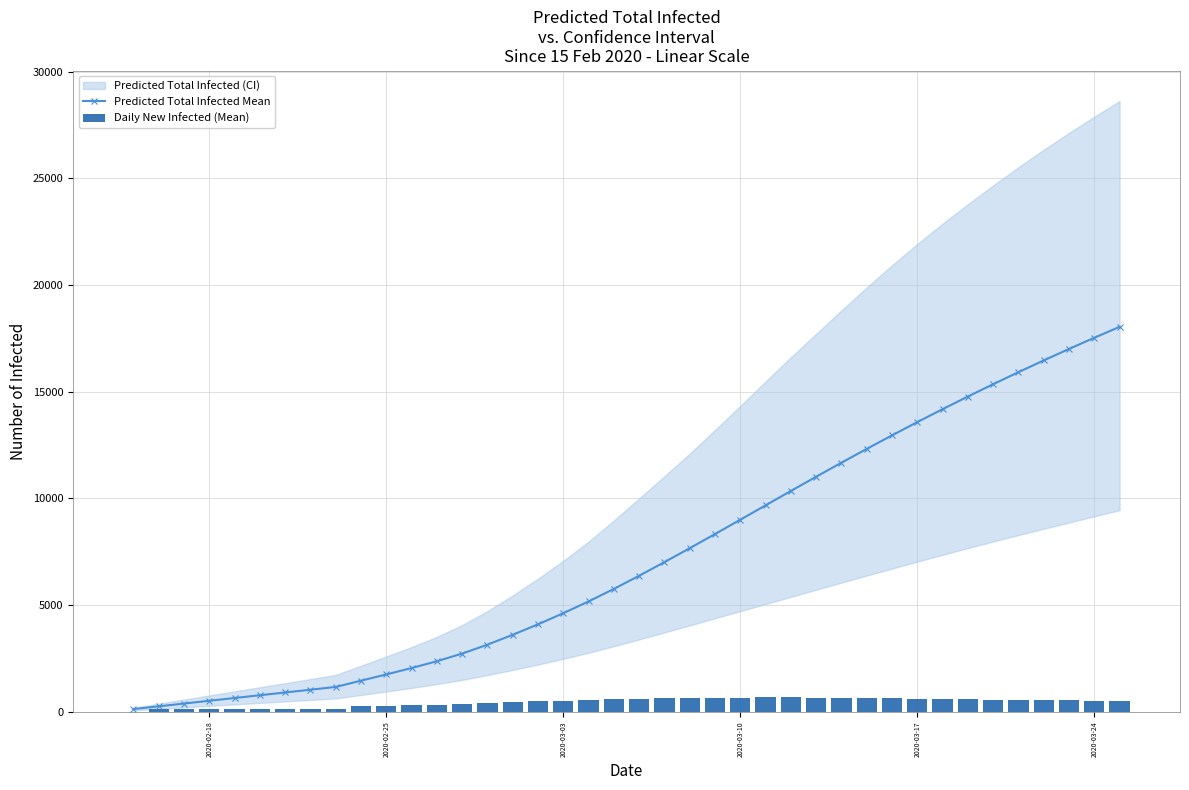

Which series has the widest spread of values?

Predicted Total Infected Mean